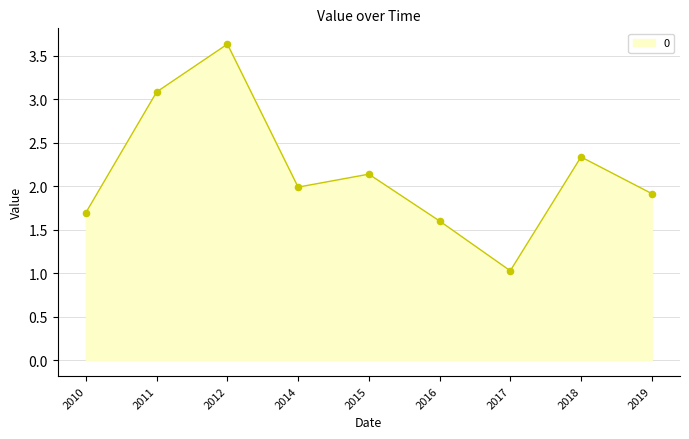

Between 2016 and 2010, which is larger?

2010